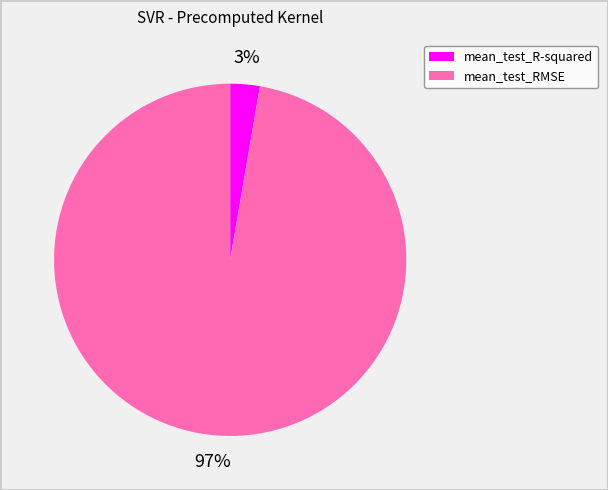

How many slices are in this pie chart?

2